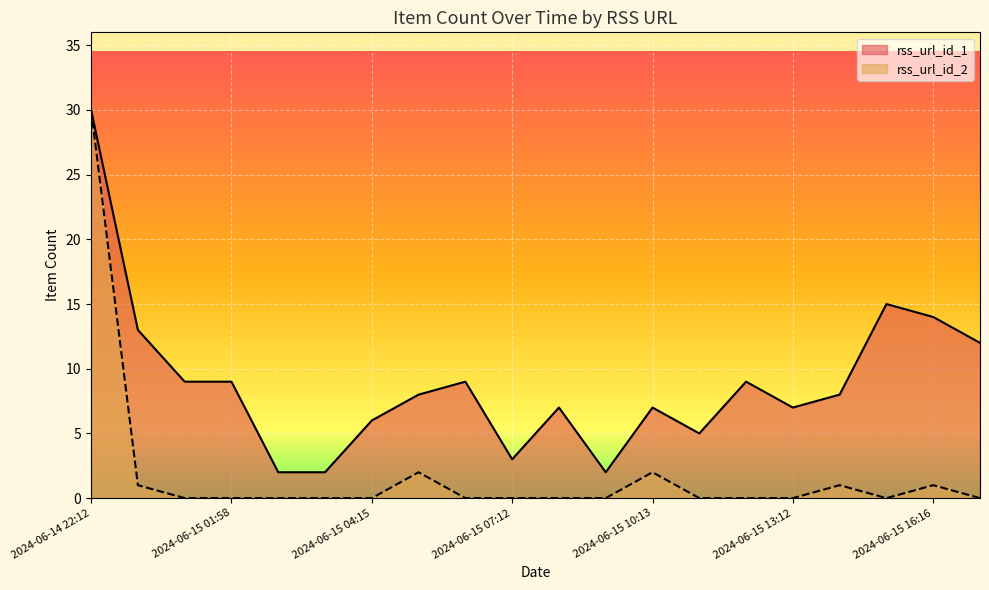

What is the label of the 19th point from the right?

2024-06-14 23:12